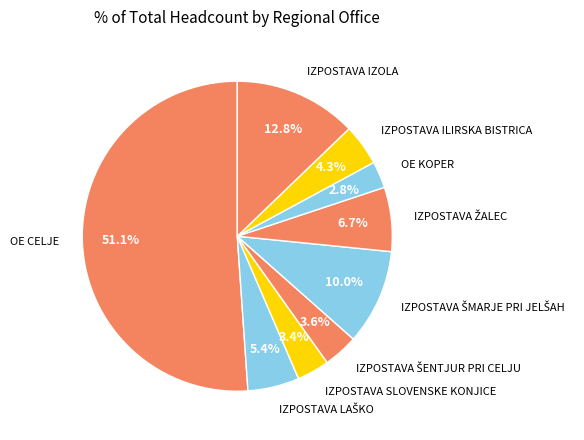

What portion of the pie excludes IZPOSTAVA SLOVENSKE KONJICE?

96.6%